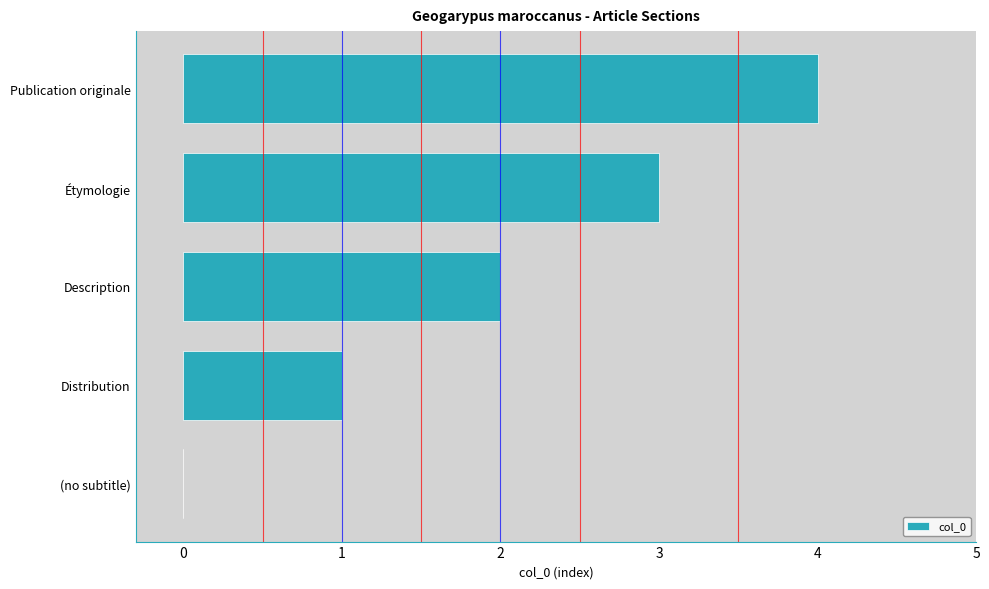

What is the maximum value shown in the chart?

4